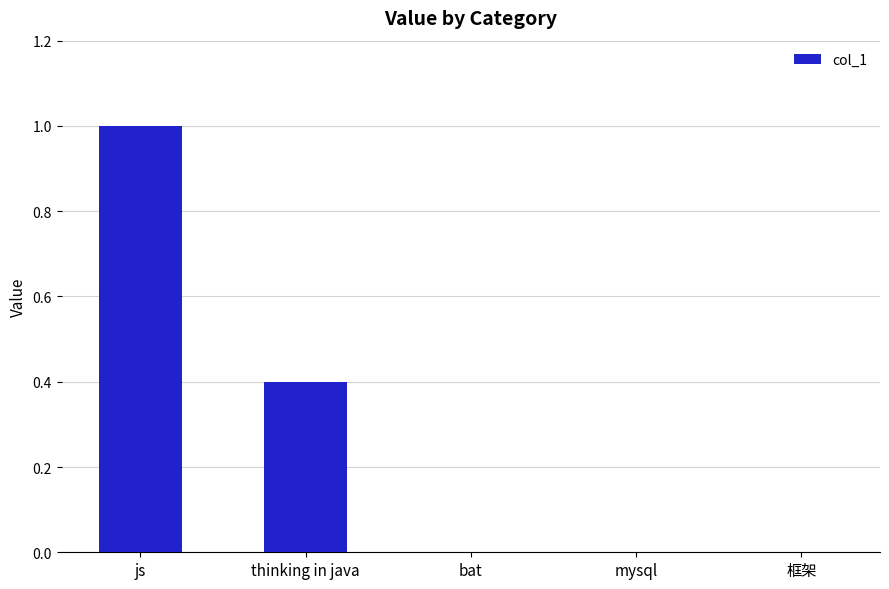

What is the sum of all values?

1.4